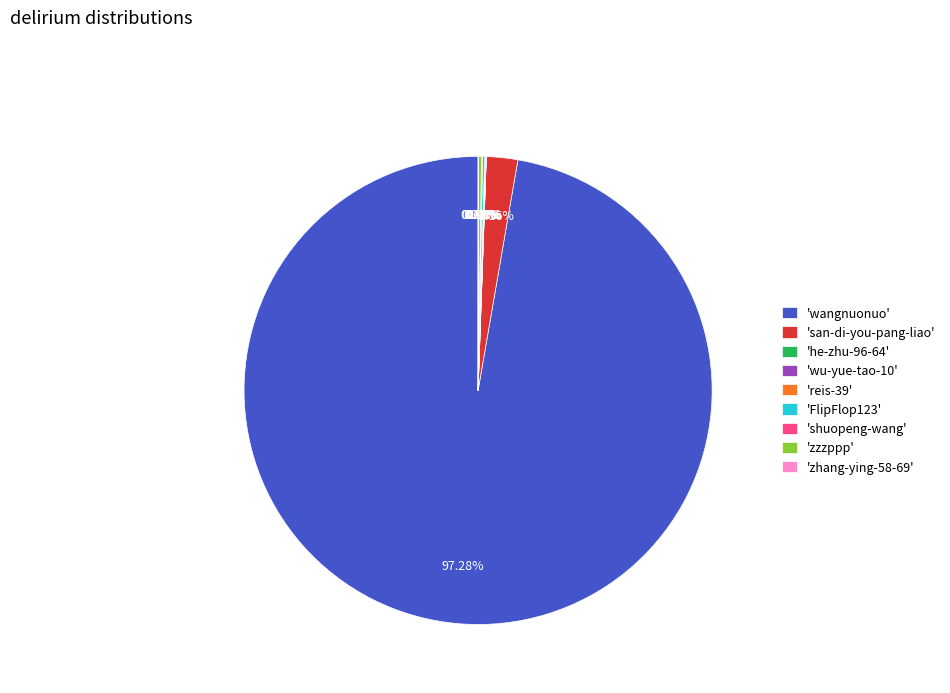

Does any single category account for the majority?

Yes